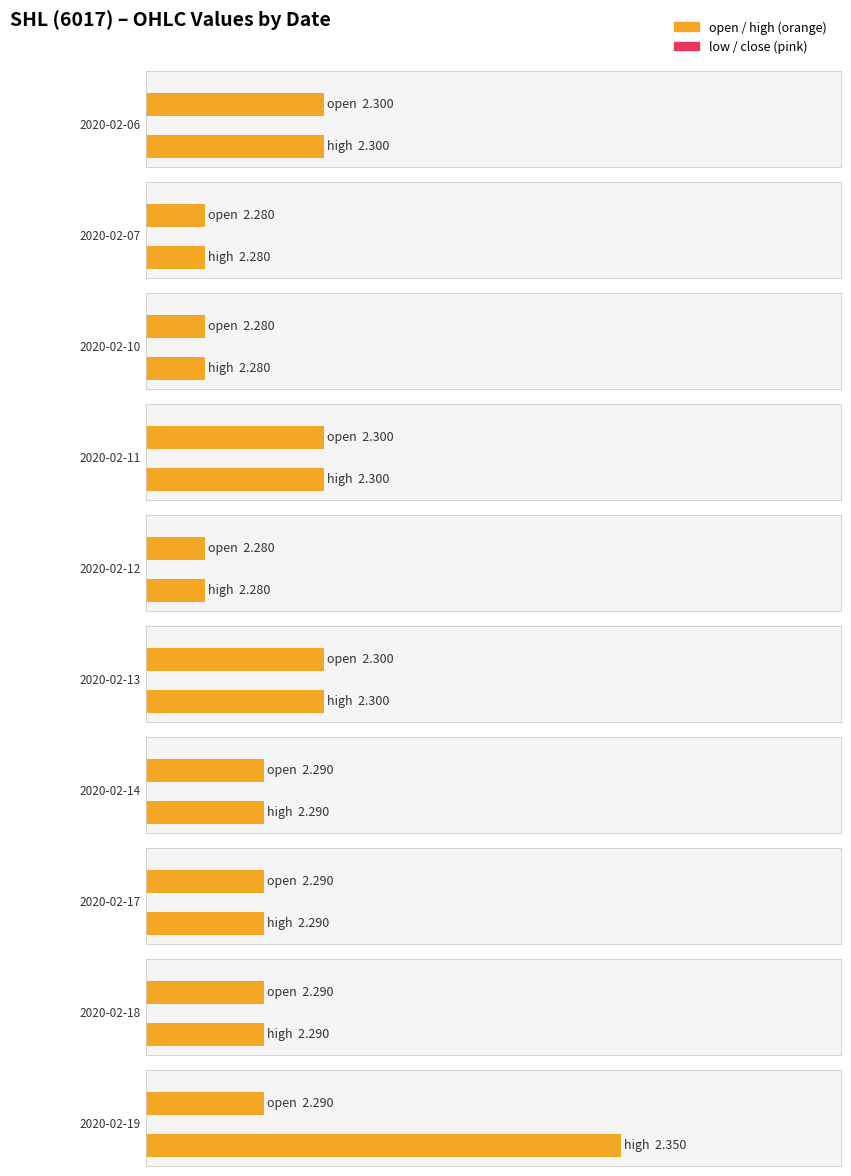

What is the value of the open bar at the 10th from the left?

2.3